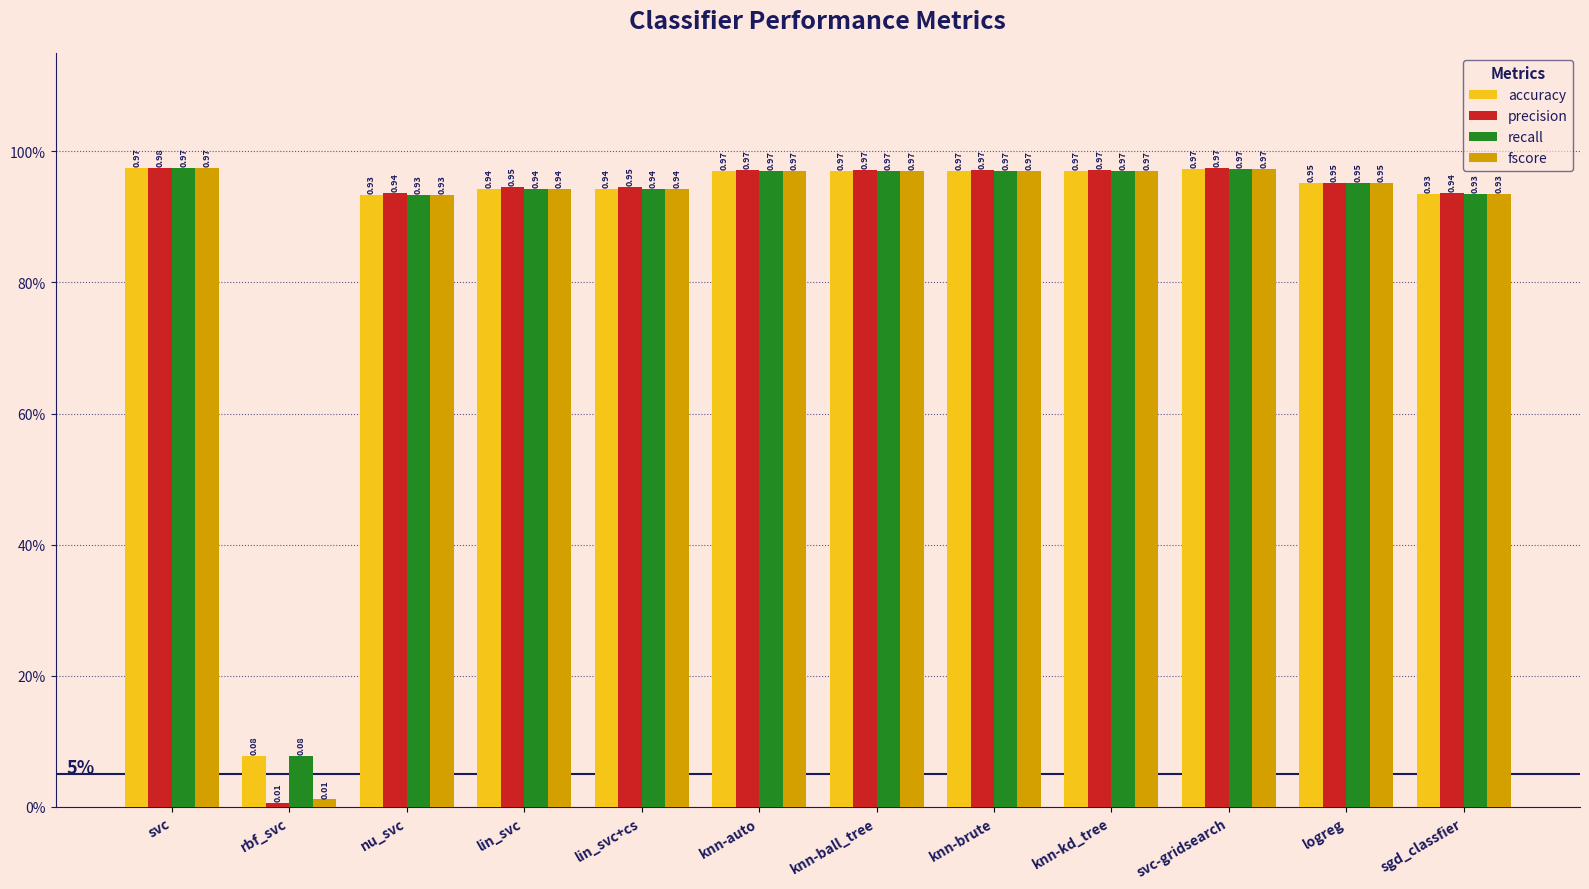

What is the average value of the fscore series?

0.9